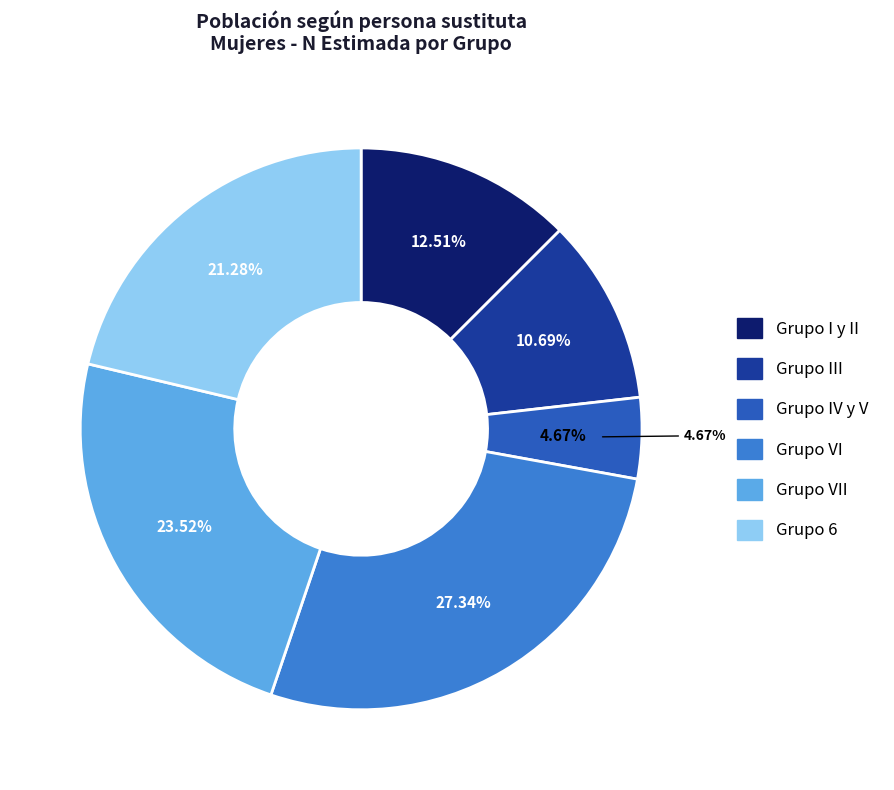

What is the spread (max minus min) of values at Grupo VI?

540920